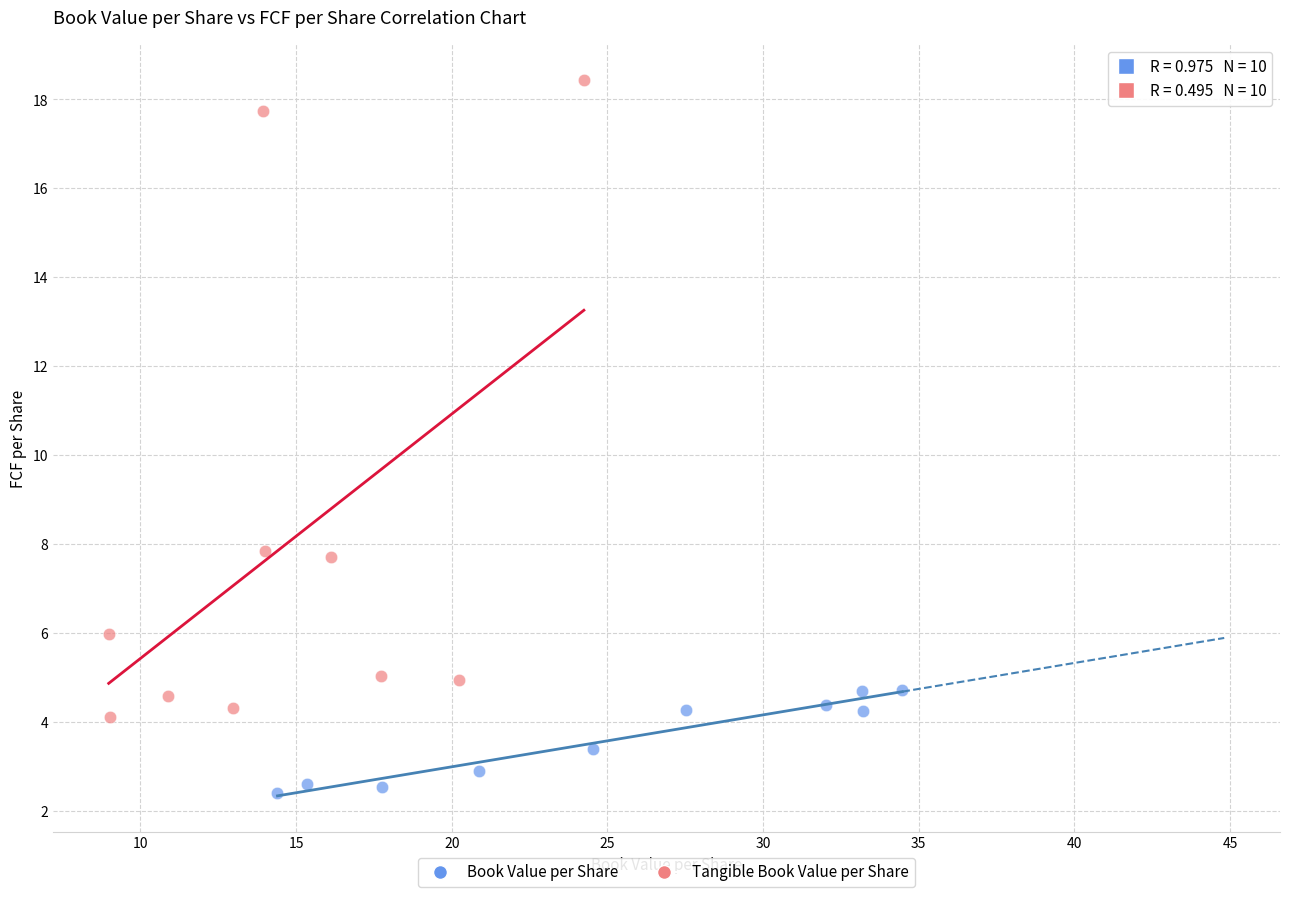

Which series contains the highest Y value?

Tangible Book Value per Share